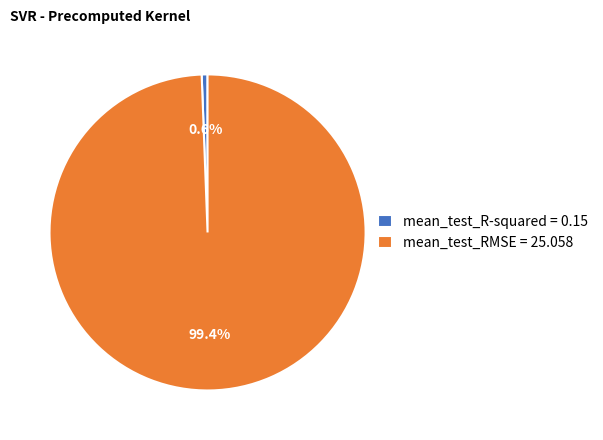

Which has a higher value, mean_test_R-squared or mean_test_RMSE?

mean_test_RMSE